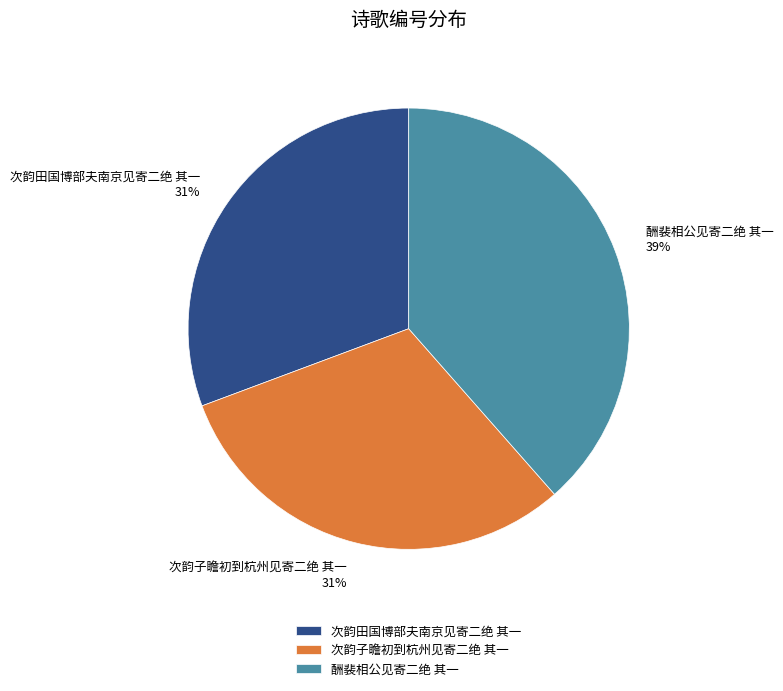

Which category has the biggest portion of the pie?

酬裴相公见寄二绝 其一